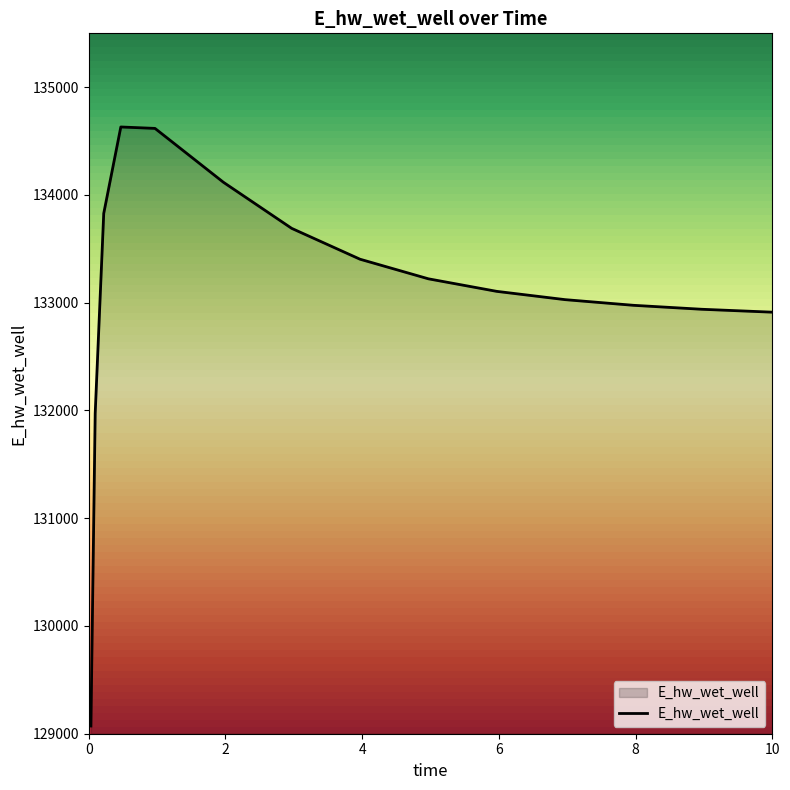

What is the average value?

133095.3